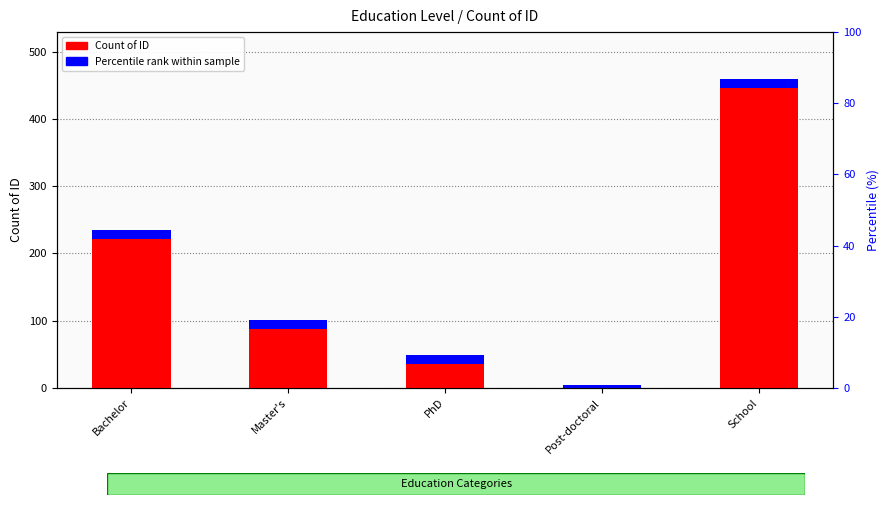

What position from the left is Post-doctoral?

4